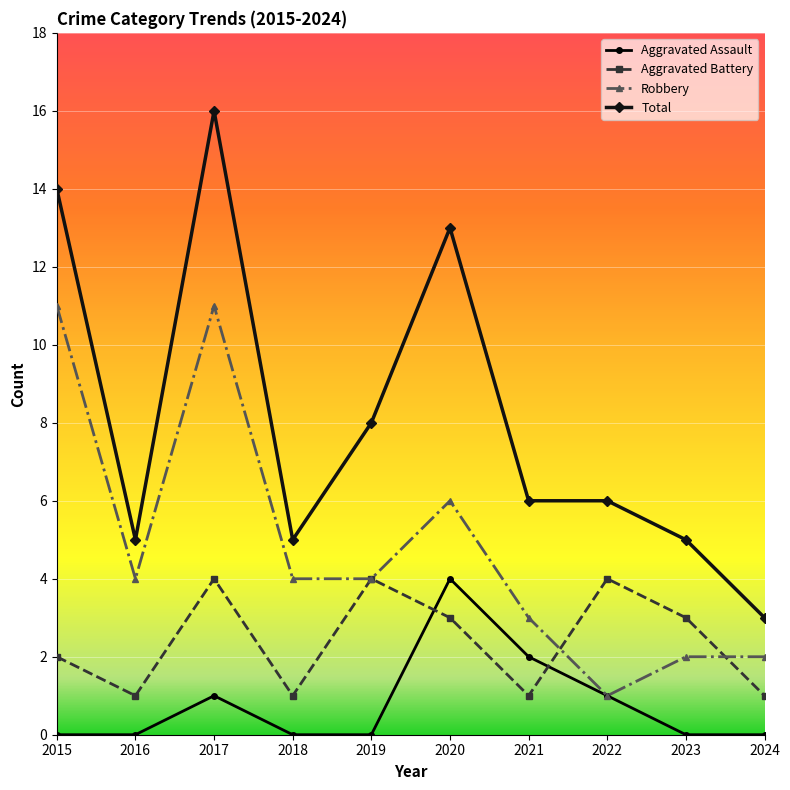

What is the value of the Total point at the 2nd from the left?

5